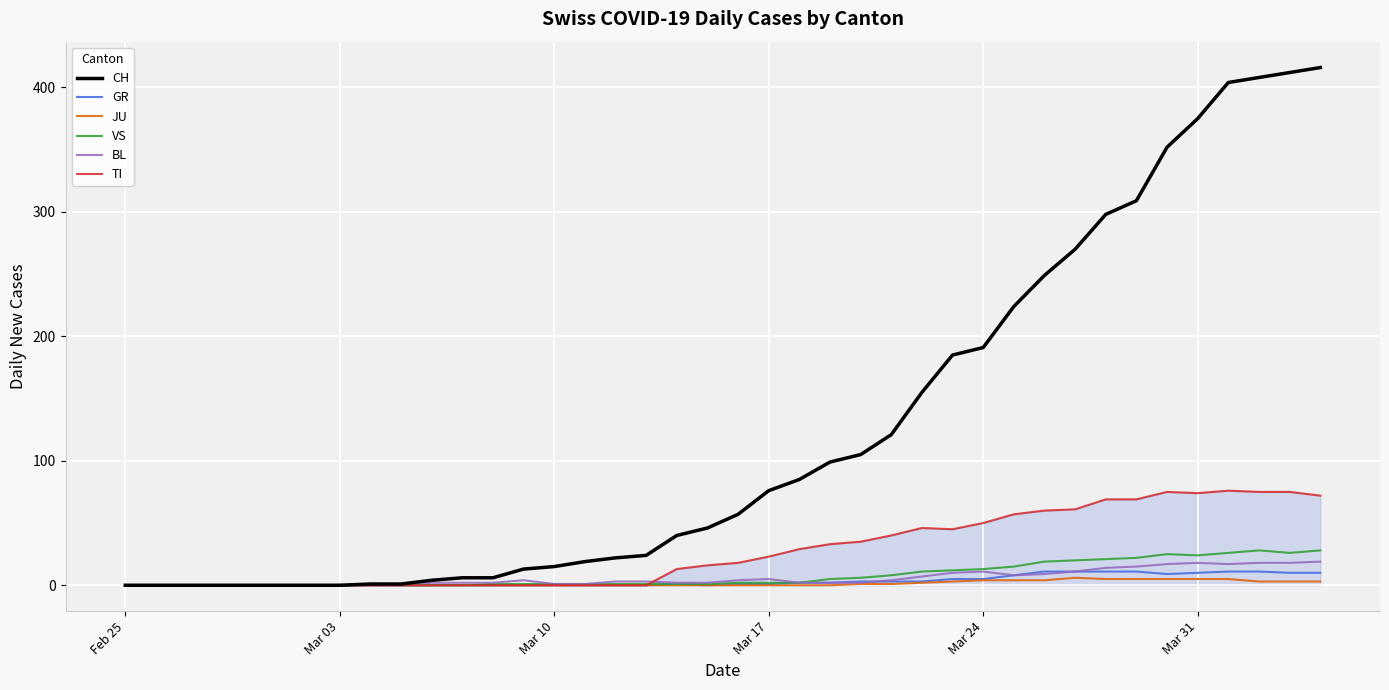

Which series has the largest total across all categories?

CH